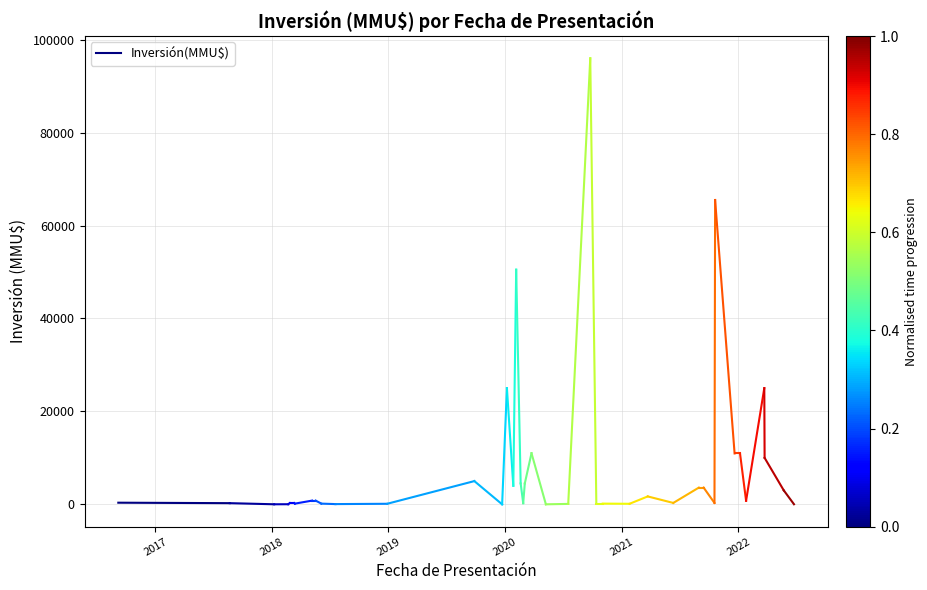

What is the value of the 1st point from the left?

350